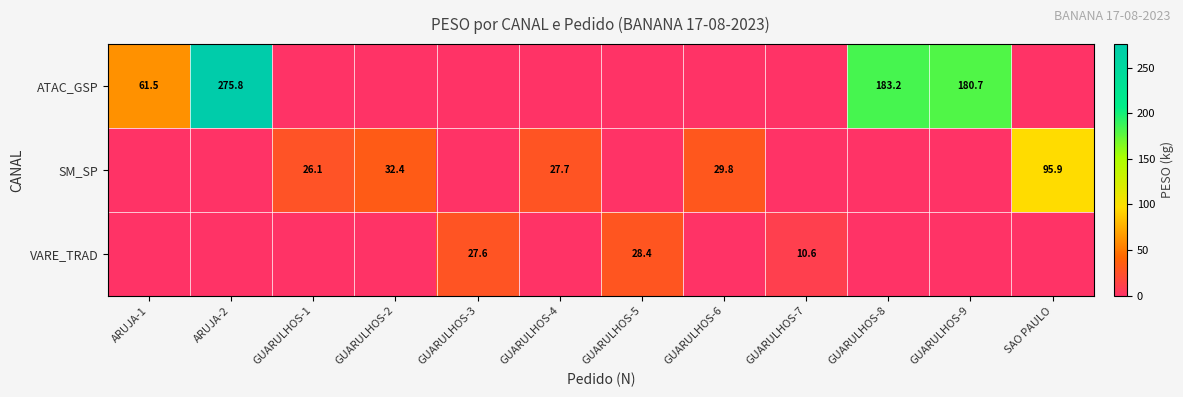

What is the sum of the SM_SP values at GUARULHOS-2 and SAO PAULO?

128.3